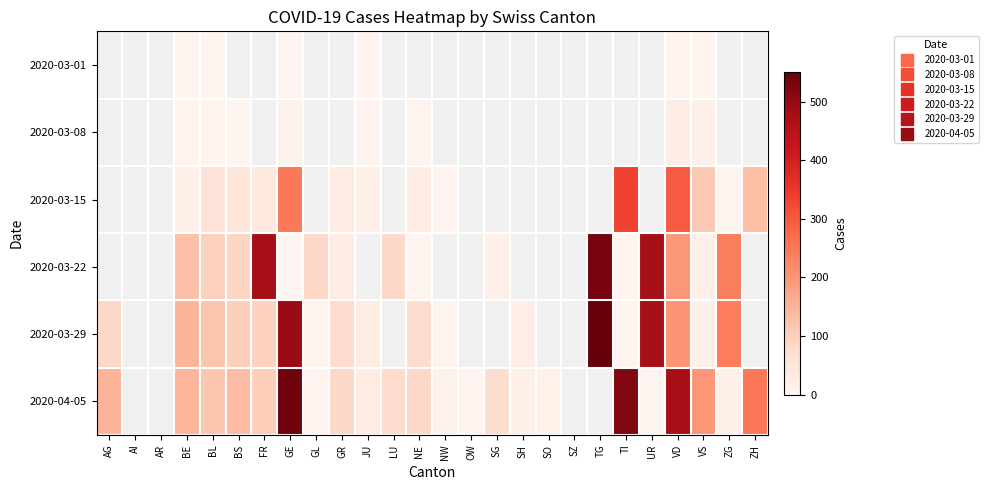

Between BL and LU, which series saw the biggest shift?

2020-04-05